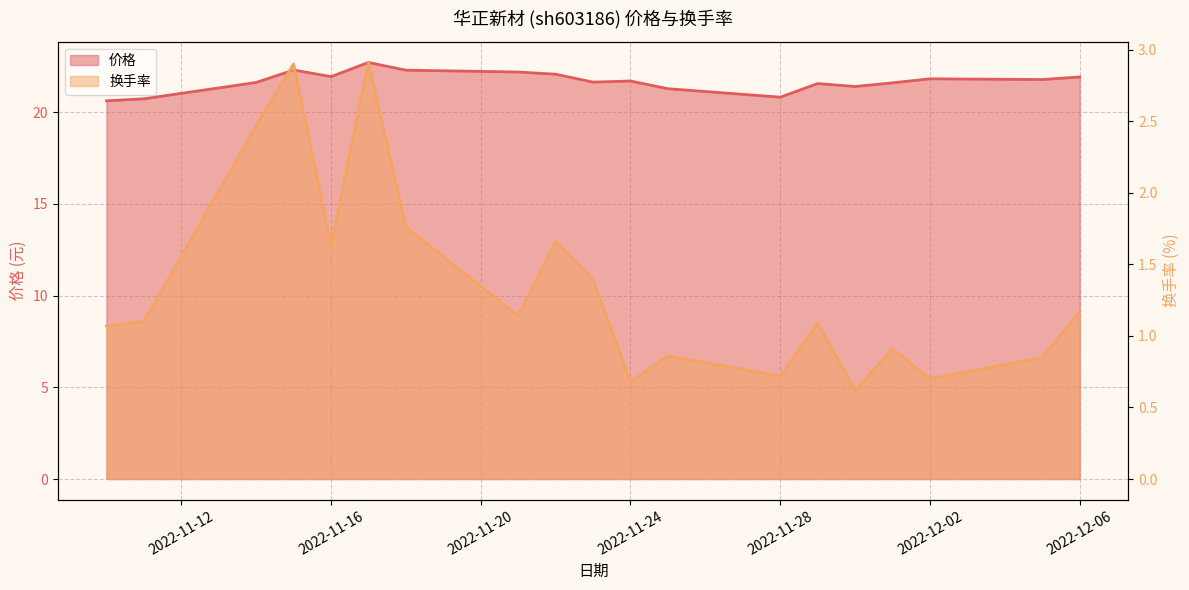

Between 2022-11-15 and 2022-11-22, which series saw the biggest shift?

换手率